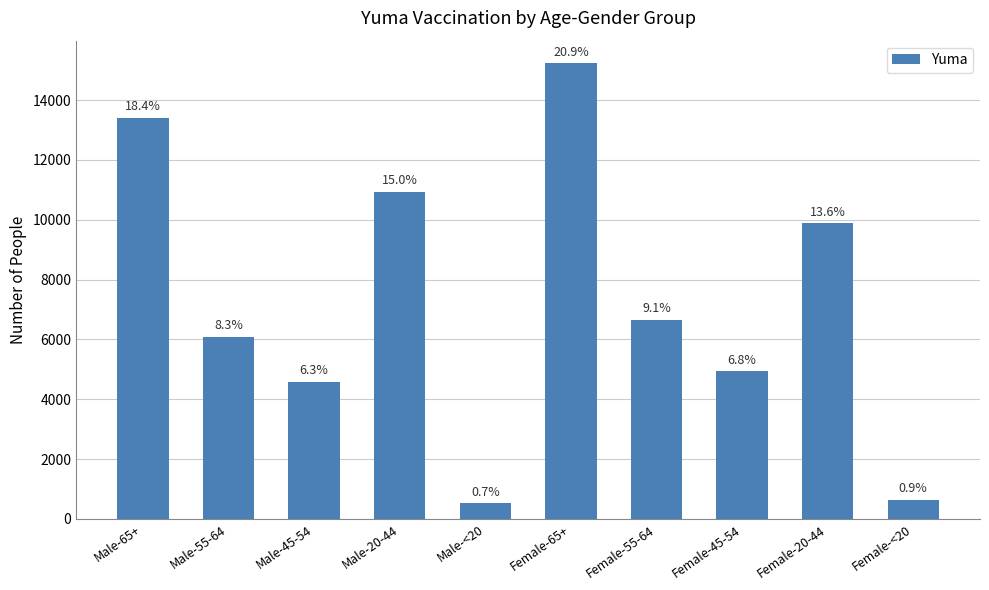

The chart shows a value of 11815 at Female-55-64. True or false?

False